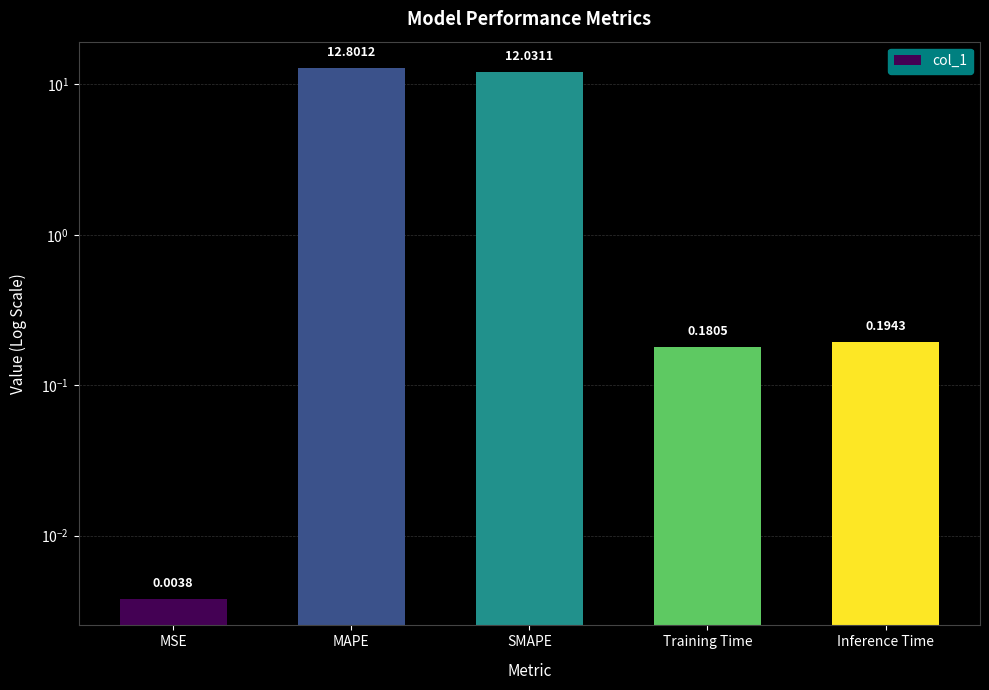

The chart shows a value of 12.8 at MAPE. True or false?

True